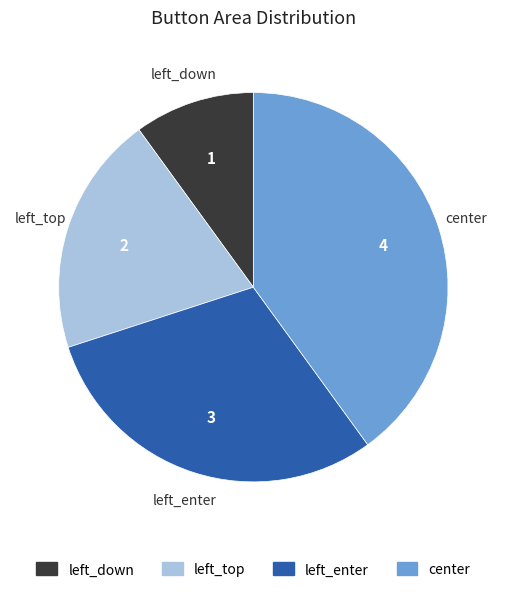

Approximately how many times larger is the value at left_down compared to left_top?

0.5